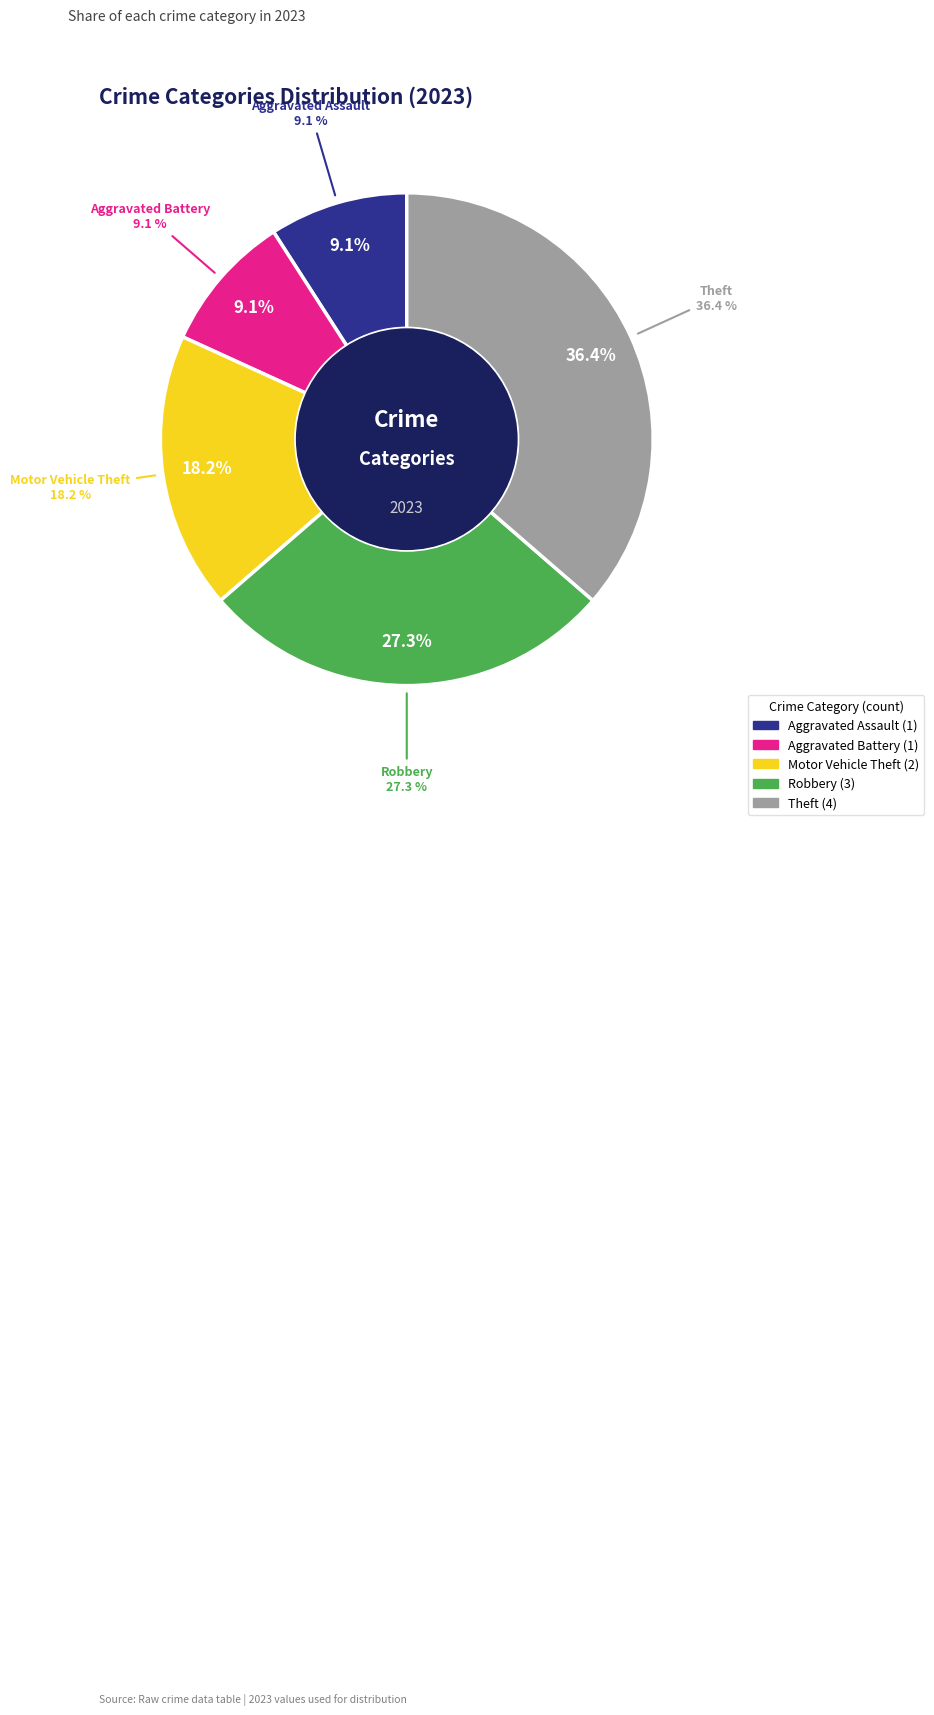

To the nearest percent, what portion does Motor Vehicle Theft represent?

18%